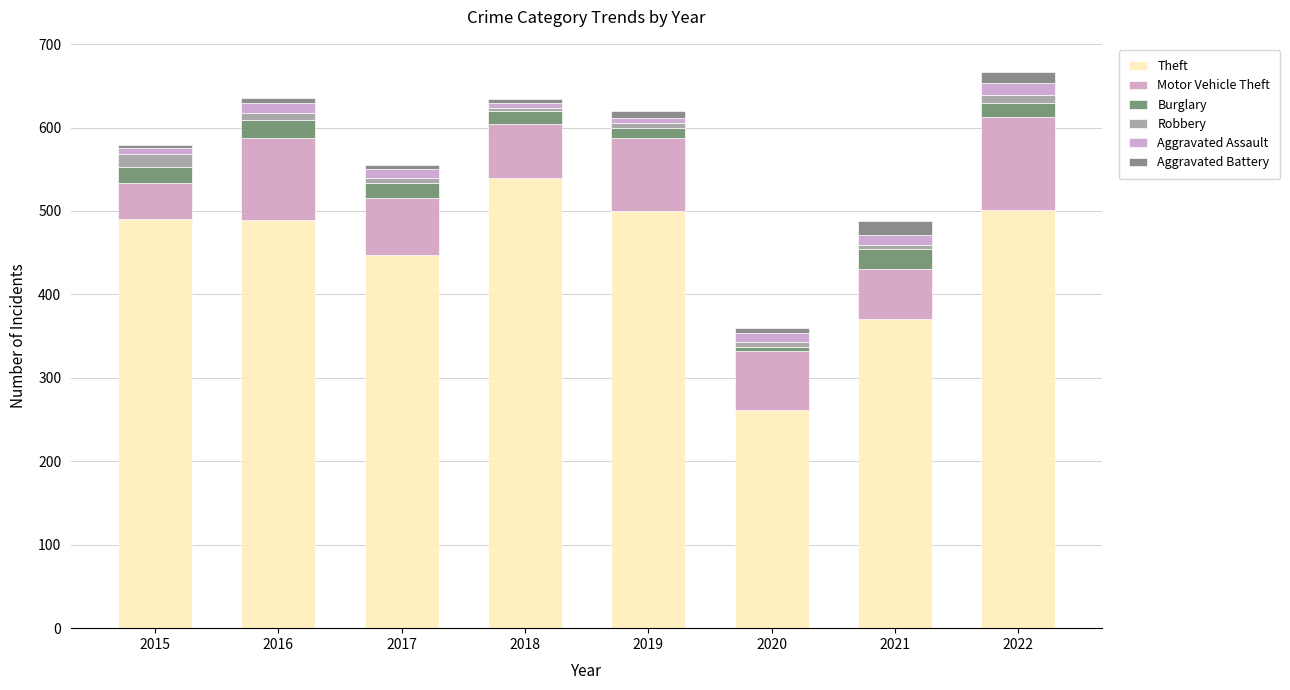

Which series changed the most between 2018 and 2020?

Theft